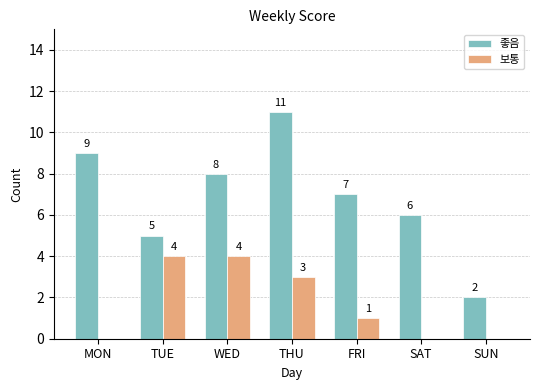

Is the value of 좋음 at TUE greater than the value of 보통 at WED?

Yes